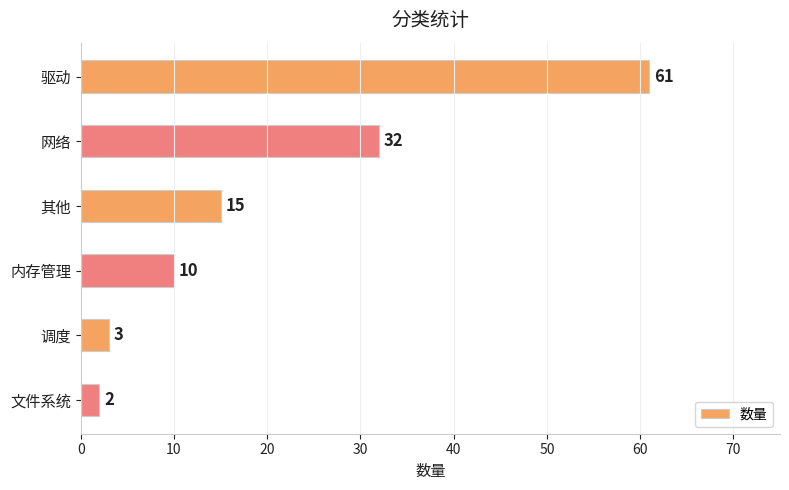

How many bars are there in total?

6